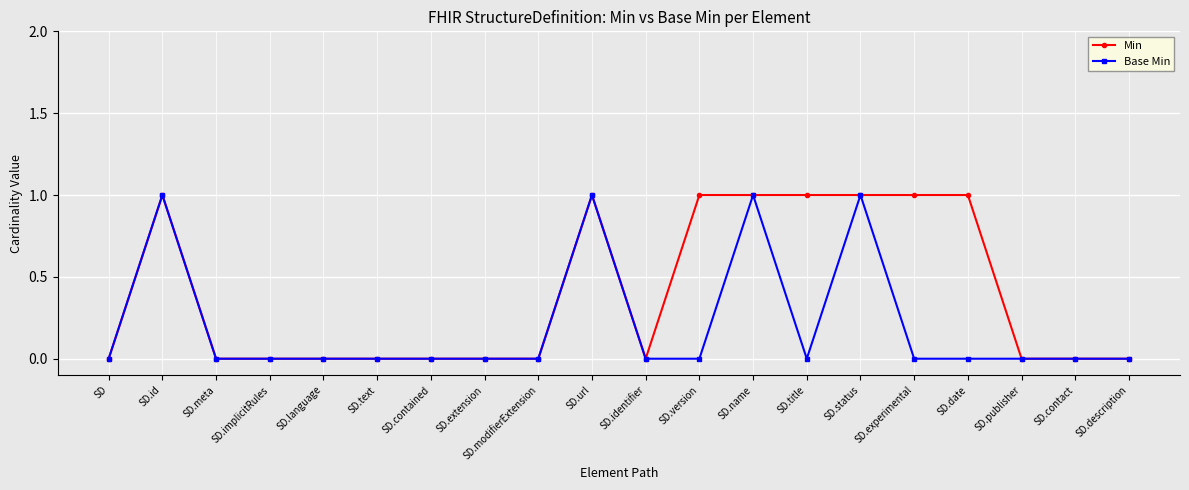

True or false: Base Min has more than 2 points higher than both neighbors.

True